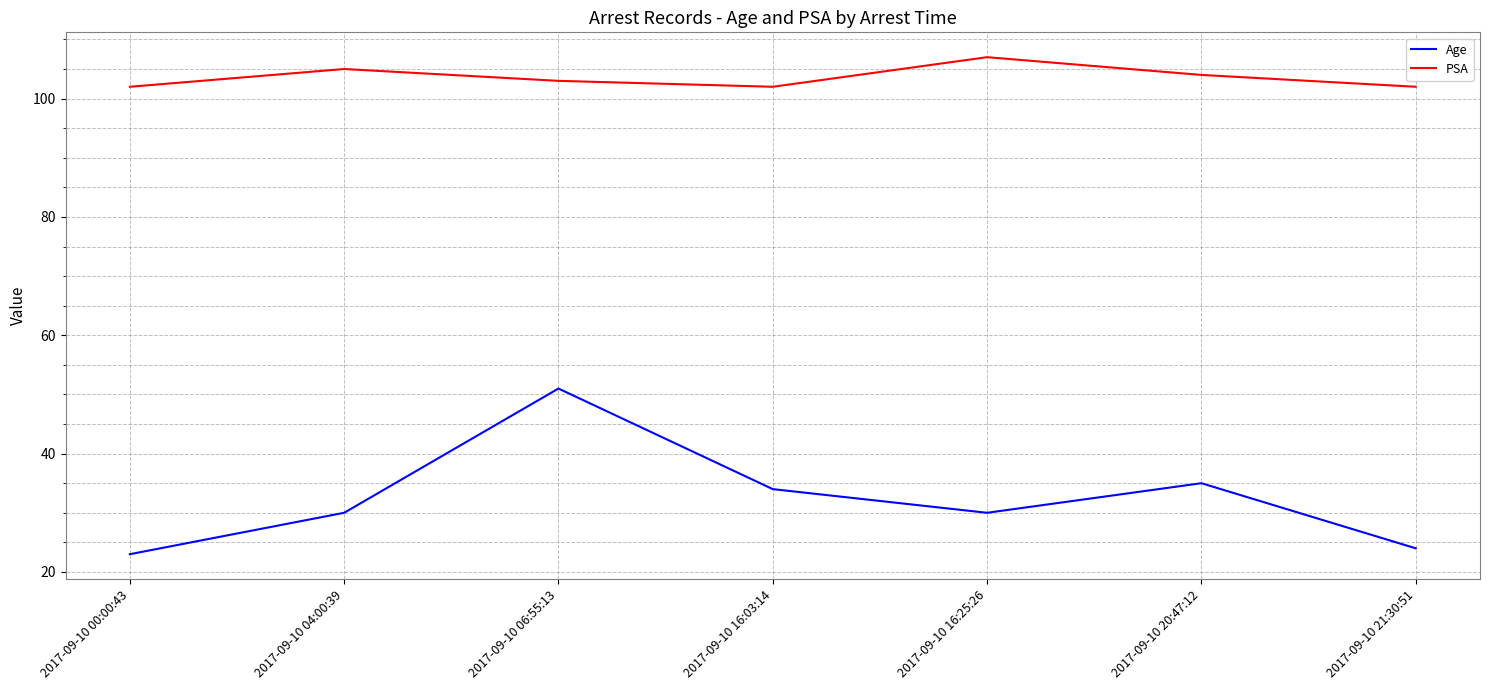

Where is Age nearest to the value 37?

2017-09-10 20:47:12